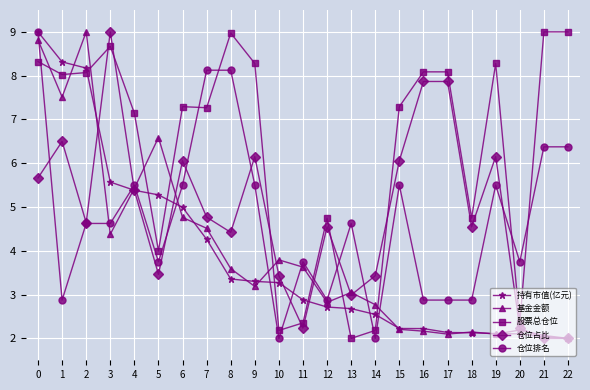

The 持有市值(亿元) series shows 7.4 at 4. True or false?

False